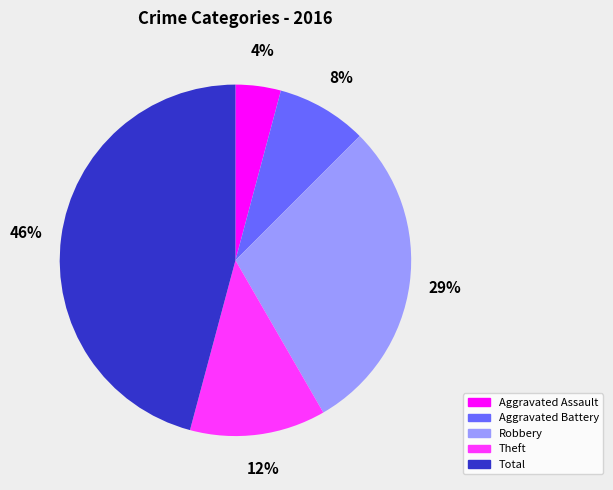

Between Theft and Aggravated Battery, which is larger?

Theft